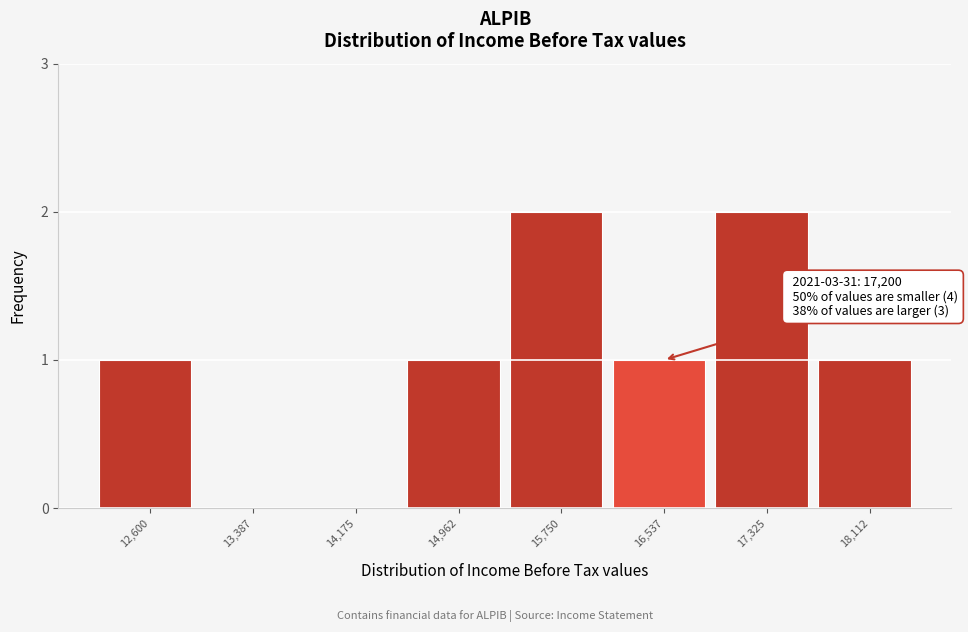

Reading left to right, what are all the values shown in this chart?

12,600=1	13,387=0	14,175=0	14,962=1	15,750=2	16,537=1	17,325=2	18,112=1